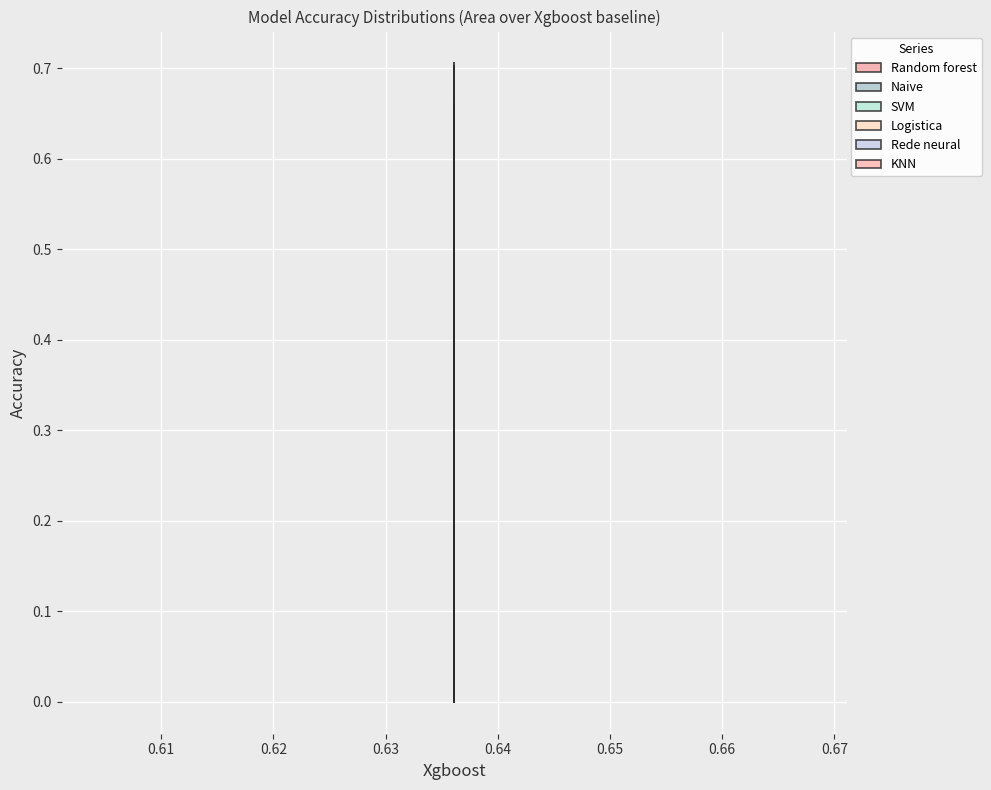

Is this an area chart (filled region under the line)?

No